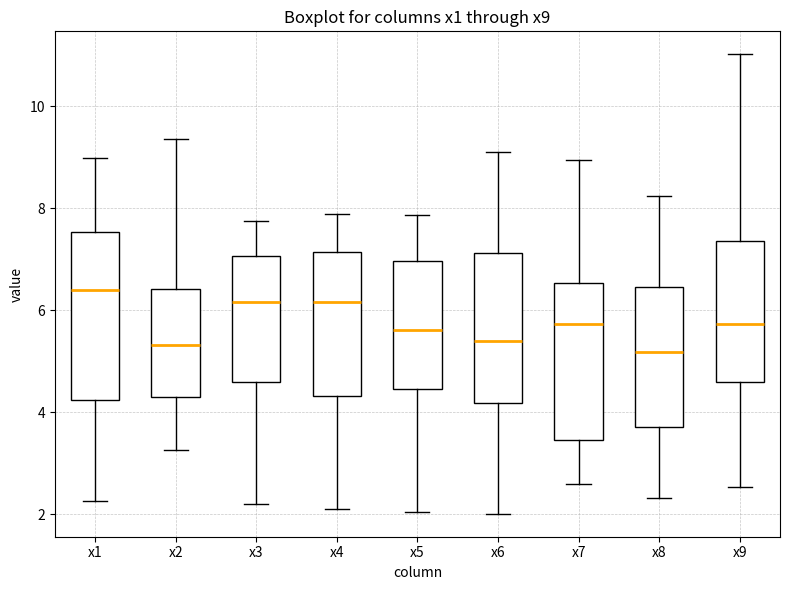

Reading left to right, read every box against the y-axis: the position of its median line, the range the box covers, and the ends of its whiskers. The values are not printed on the chart, so give them approximately, as read against the axis.

x1: median 6.4, box 4.2 to 7.6, whiskers 2.2 to 9.0
x2: median 5.4, box 4.4 to 6.4, whiskers 3.2 to 9.4
x3: median 6.2, box 4.6 to 7.0, whiskers 2.2 to 7.8
x4: median 6.2, box 4.4 to 7.2, whiskers 2.0 to 7.8
x5: median 5.6, box 4.4 to 7.0, whiskers 2.0 to 7.8
x6: median 5.4, box 4.2 to 7.2, whiskers 2.0 to 9.2
x7: median 5.8, box 3.4 to 6.6, whiskers 2.6 to 9.0
x8: median 5.2, box 3.8 to 6.4, whiskers 2.4 to 8.2
x9: median 5.8, box 4.6 to 7.4, whiskers 2.6 to 11.0